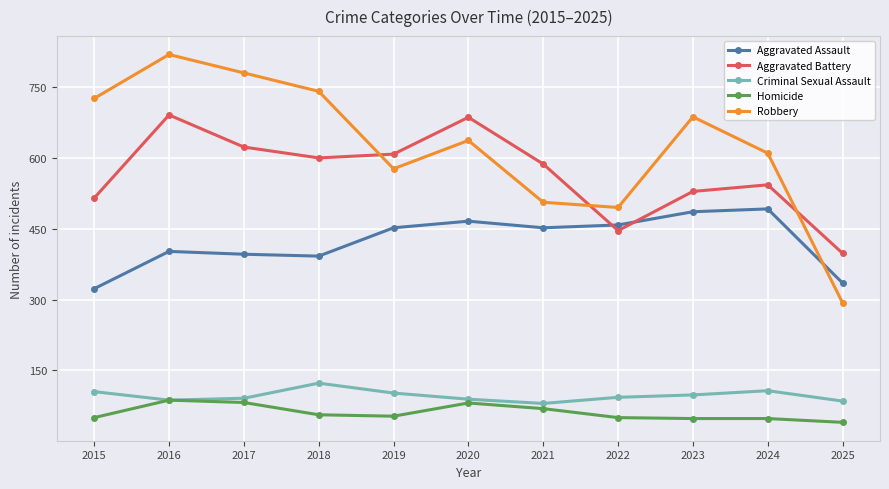

At how many categories does at least one series exceed 311?

11